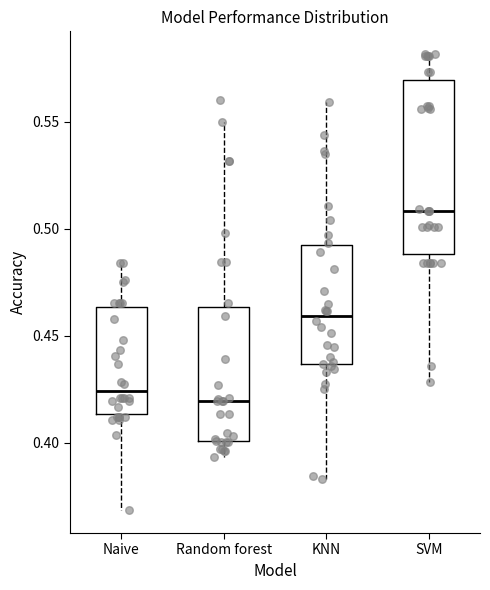

Reading left to right, transcribe this box plot: for each box, give where its median line is, the range the box spans, and where its two whiskers end, as read against the y-axis. The values are not printed on the chart, so give them approximately, as read against the axis.

Naive: median 0.425, box 0.415 to 0.465, whiskers 0.370 to 0.485
Random forest: median 0.420, box 0.400 to 0.465, whiskers 0.395 to 0.550
KNN: median 0.460, box 0.435 to 0.490, whiskers 0.385 to 0.560
SVM: median 0.510, box 0.490 to 0.570, whiskers 0.430 to 0.580